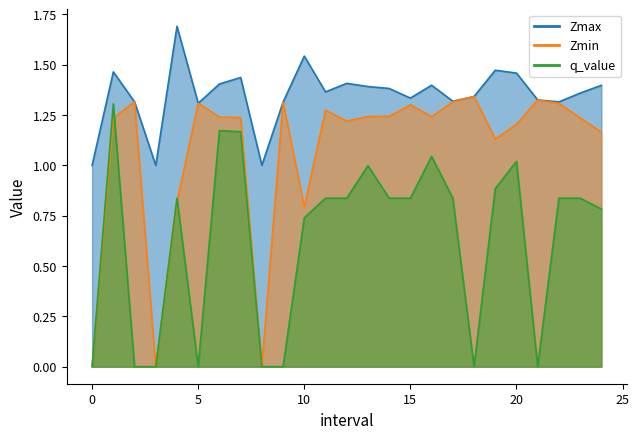

Is it true that Zmin equals 1.3 at 15?

True